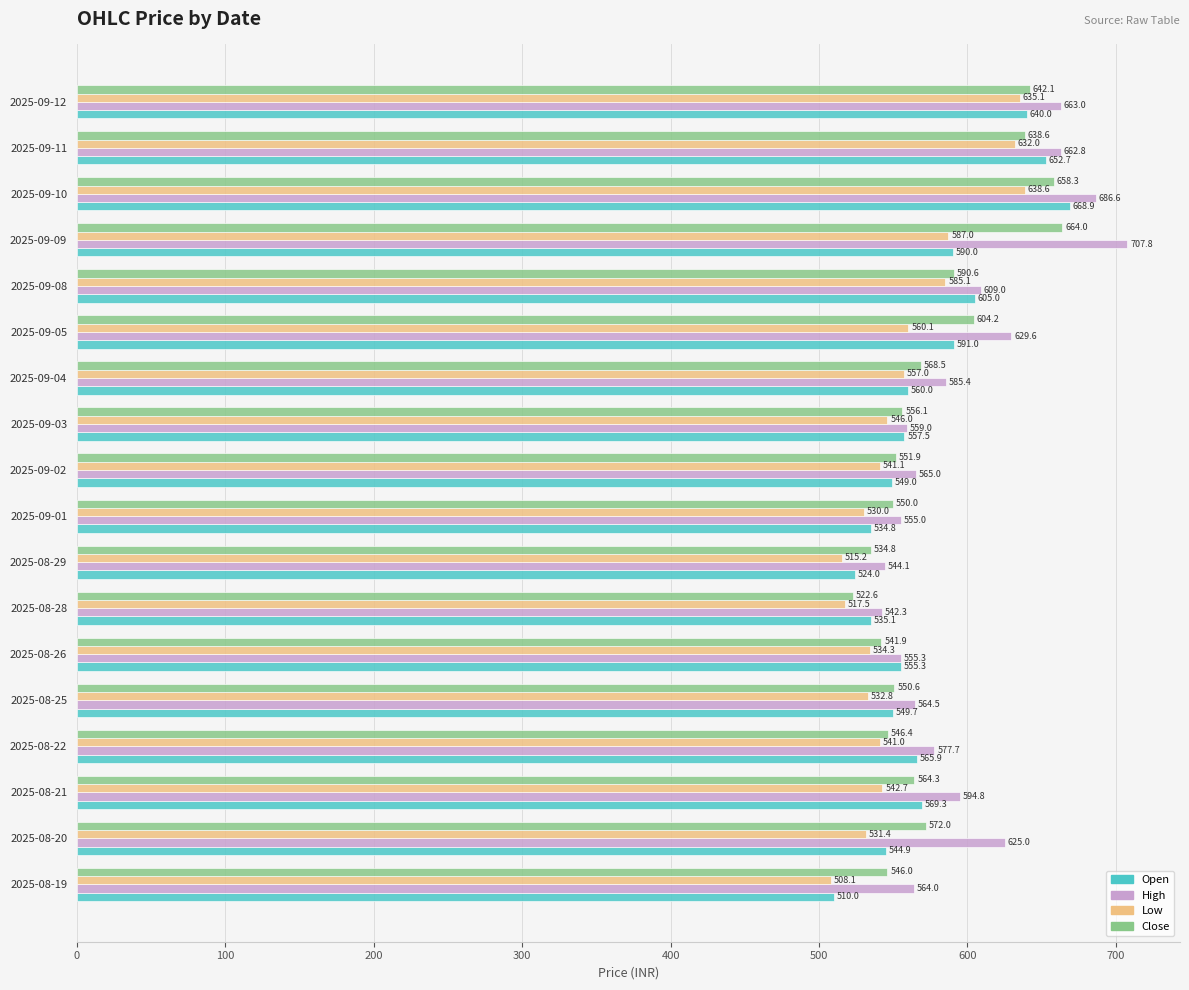

The Low series shows 532.8 at 2025-08-25. True or false?

True